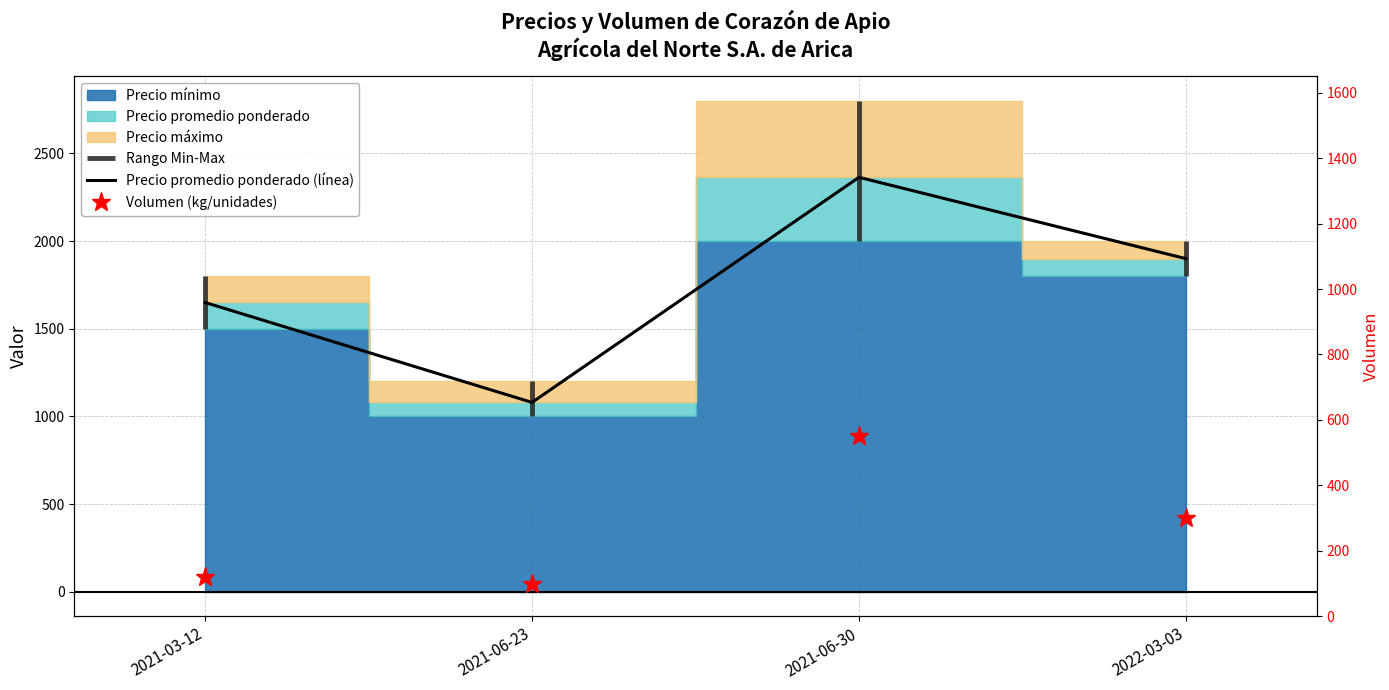

Reading left to right, extract all data points from this chart.

Precio promedio ponderado (línea): 2021-03-12=1650	2021-06-23=1080	2021-06-30=2364	2022-03-03=1900
Volumen (kg/unidades): 2021-03-12=120	2021-06-23=100	2021-06-30=550	2022-03-03=300